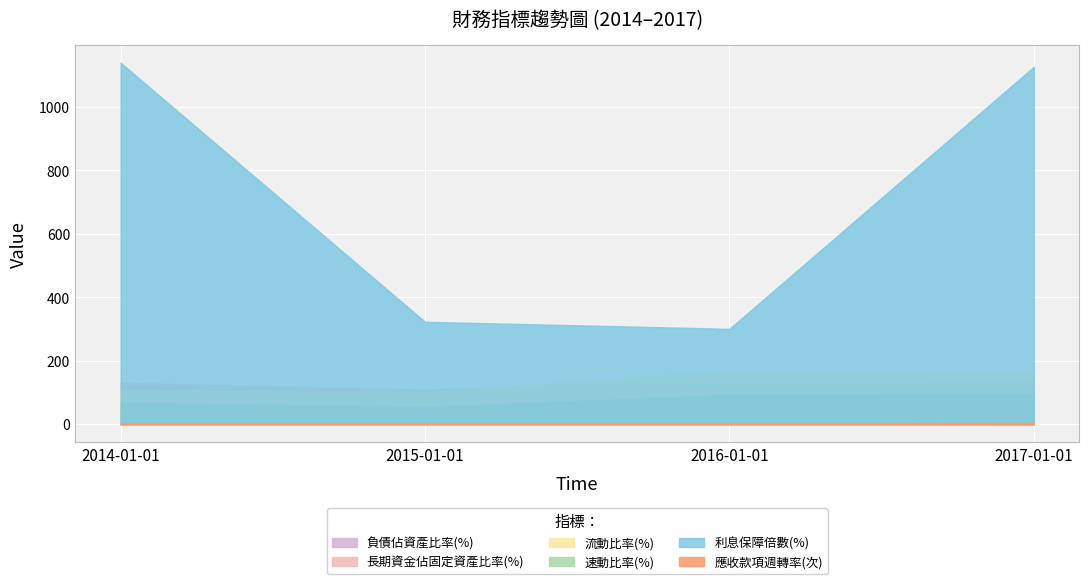

What is the maximum value shown in the chart?

1139.0